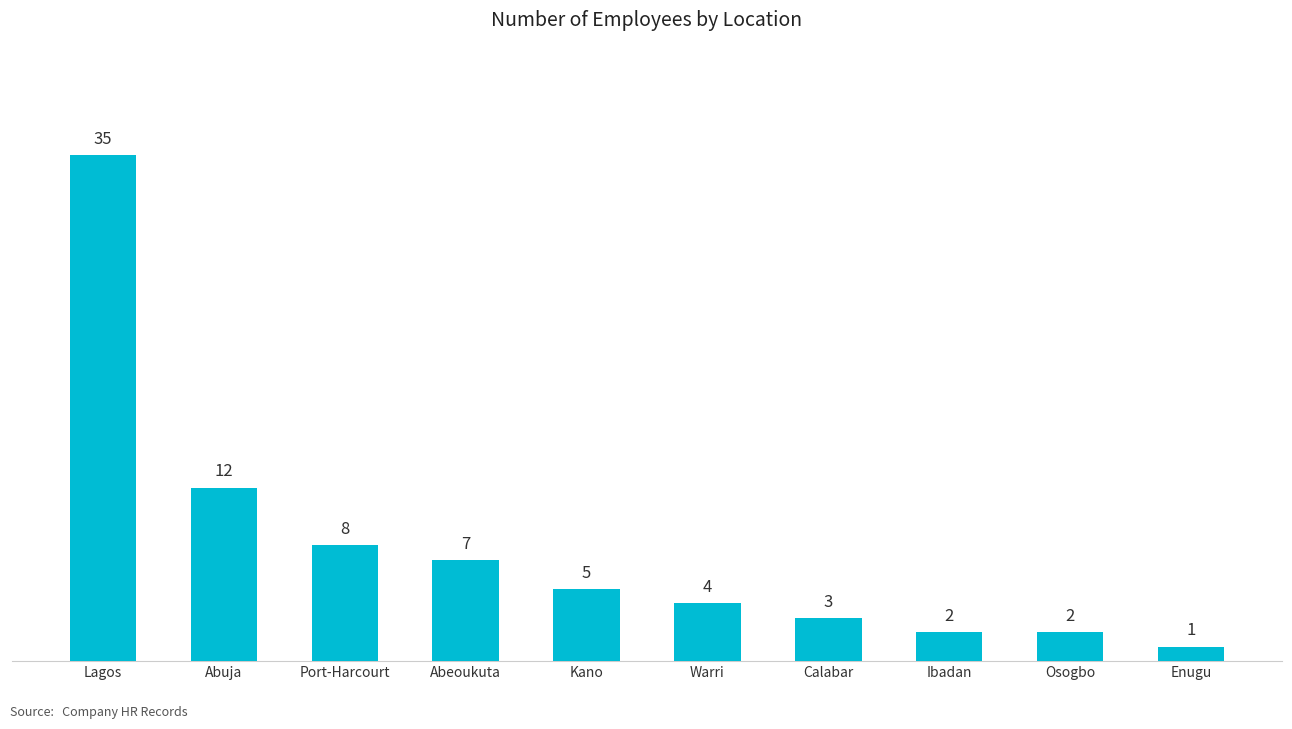

Which category has the highest value across all series?

Lagos